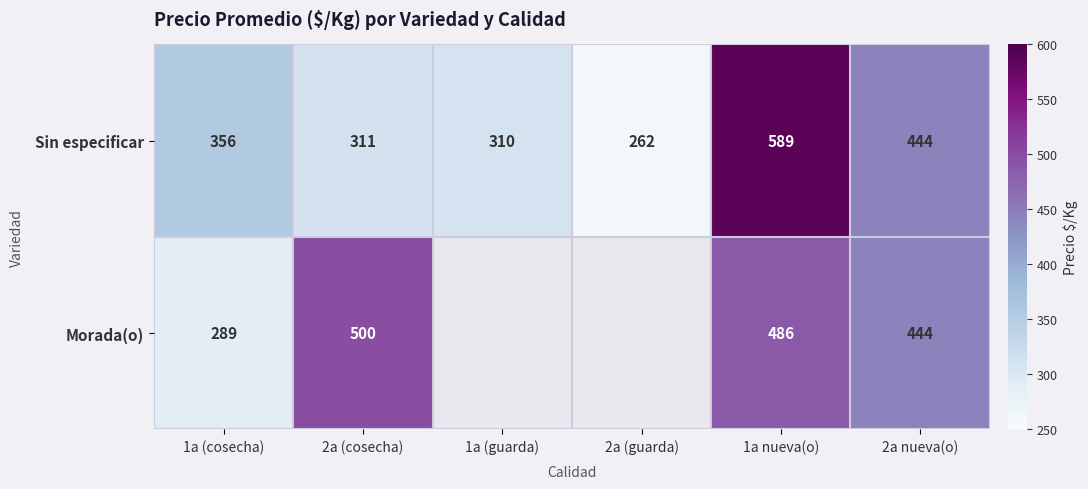

What is the greatest value displayed?

589.0